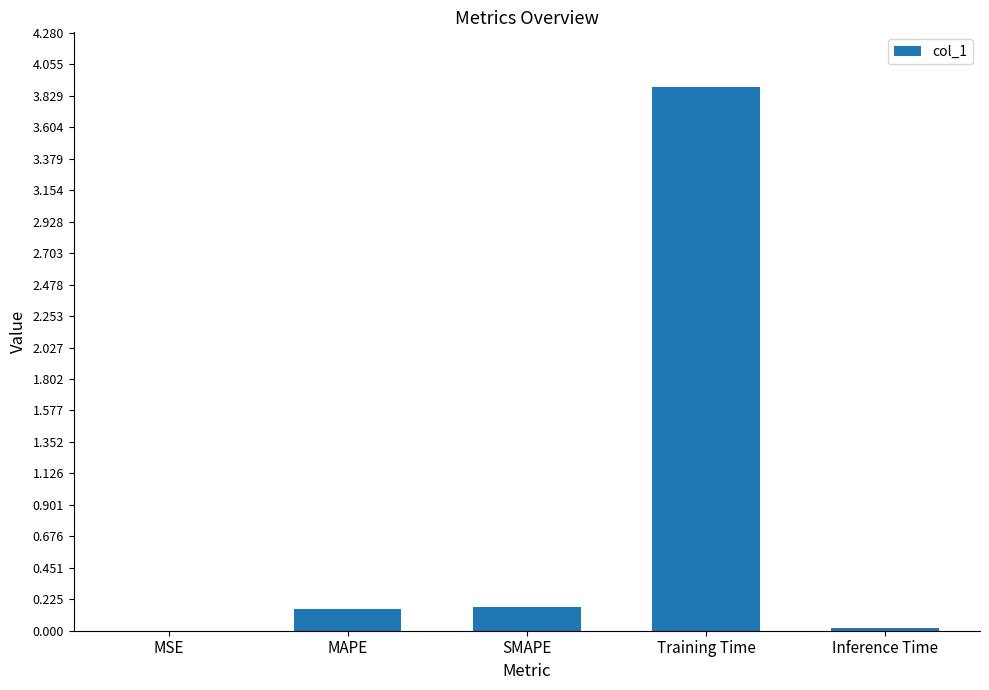

The chart shows a value of 0.0 at Inference Time. True or false?

True